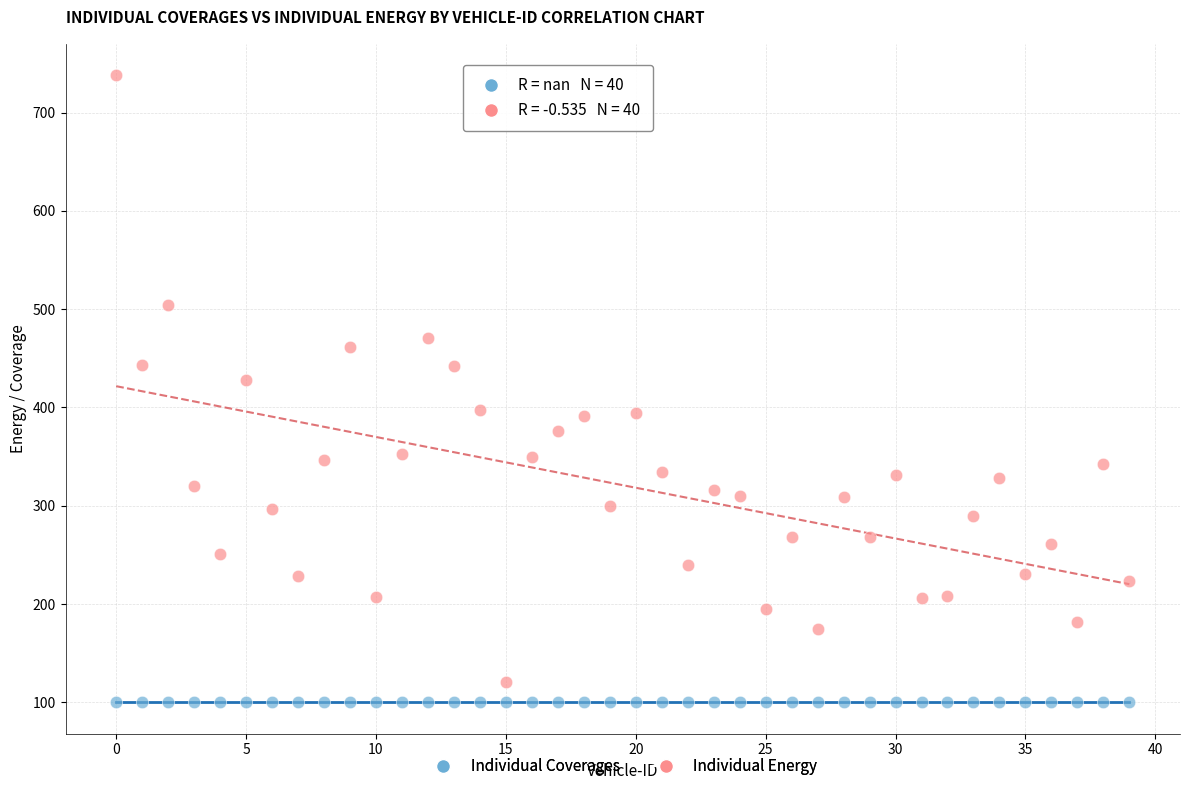

Which series reaches the maximum Y coordinate?

Individual Energy